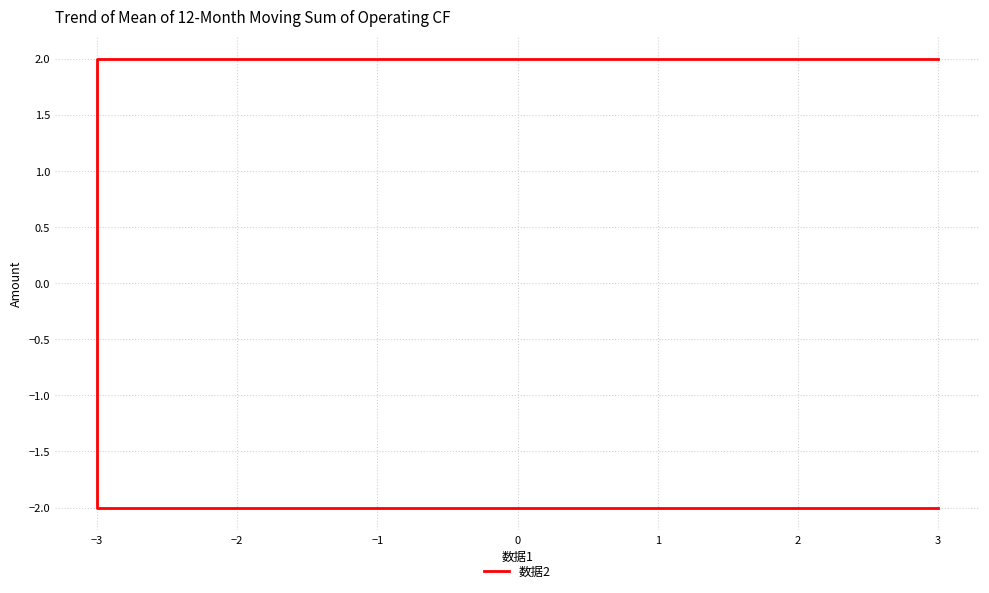

Count the number of data series in this chart.

1